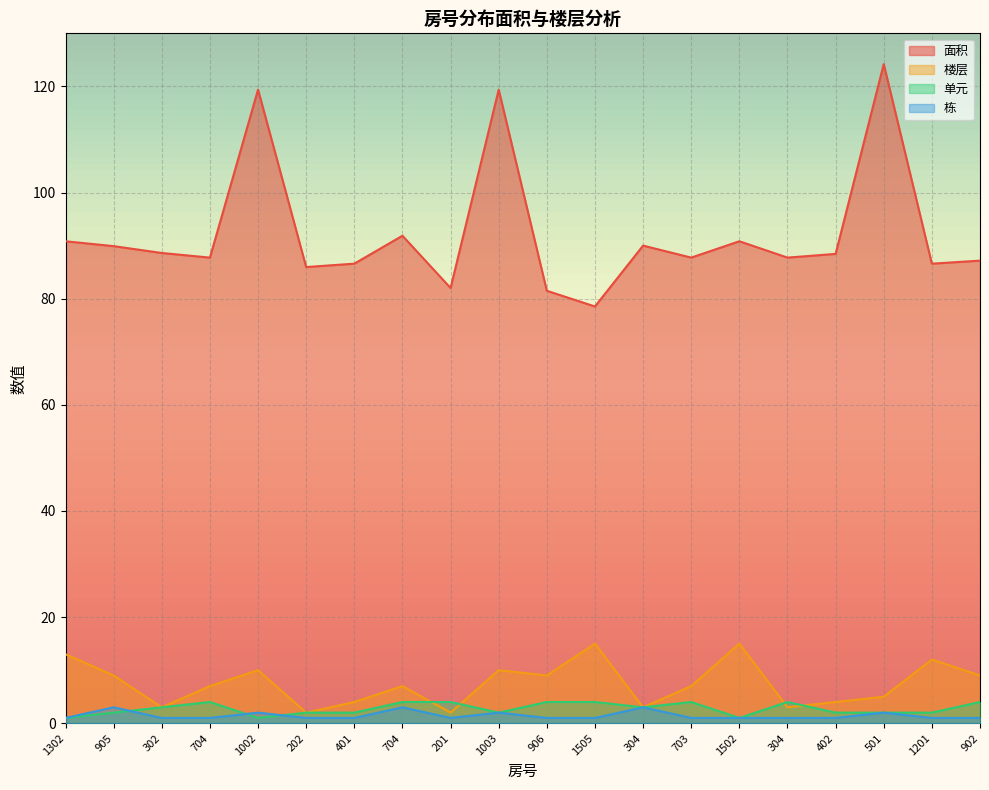

At which category does 栋 reach its first local valley?

201